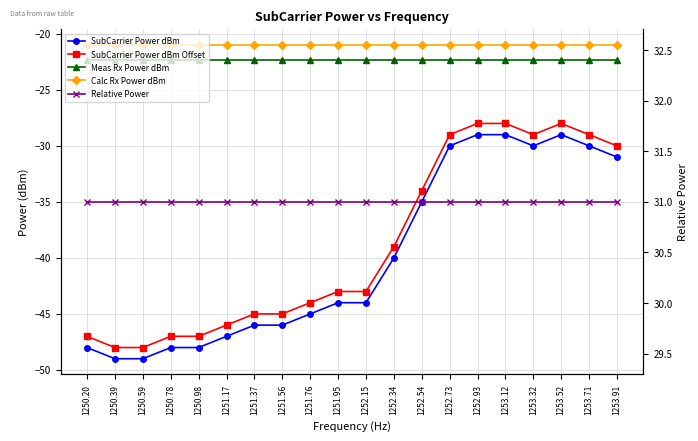

At which label is Calc Rx Power dBm closest to -21?

1250.20